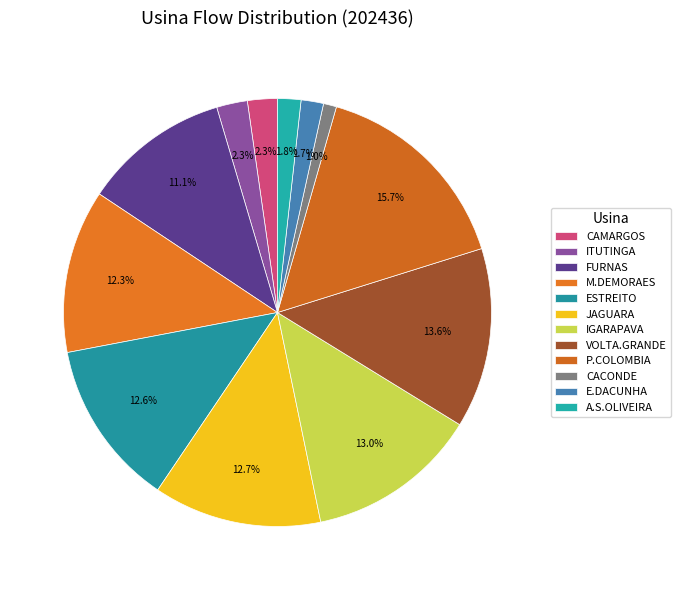

True or false: IGARAPAVA accounts for 20% of the total.

False